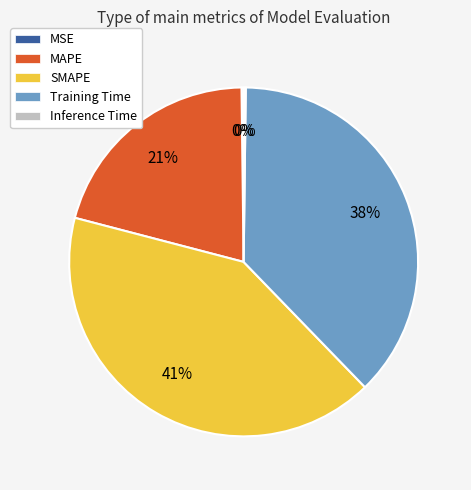

Combined, do Training Time and MAPE account for over 50%?

Yes